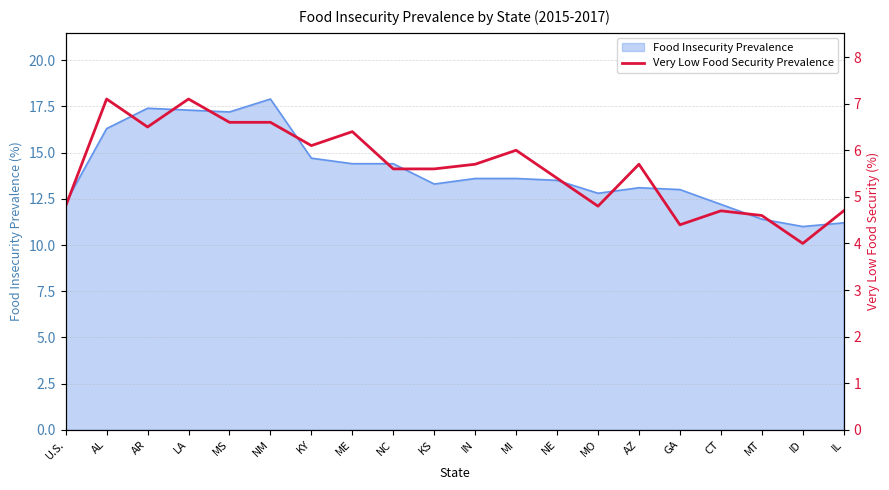

How many values are below 5?

7